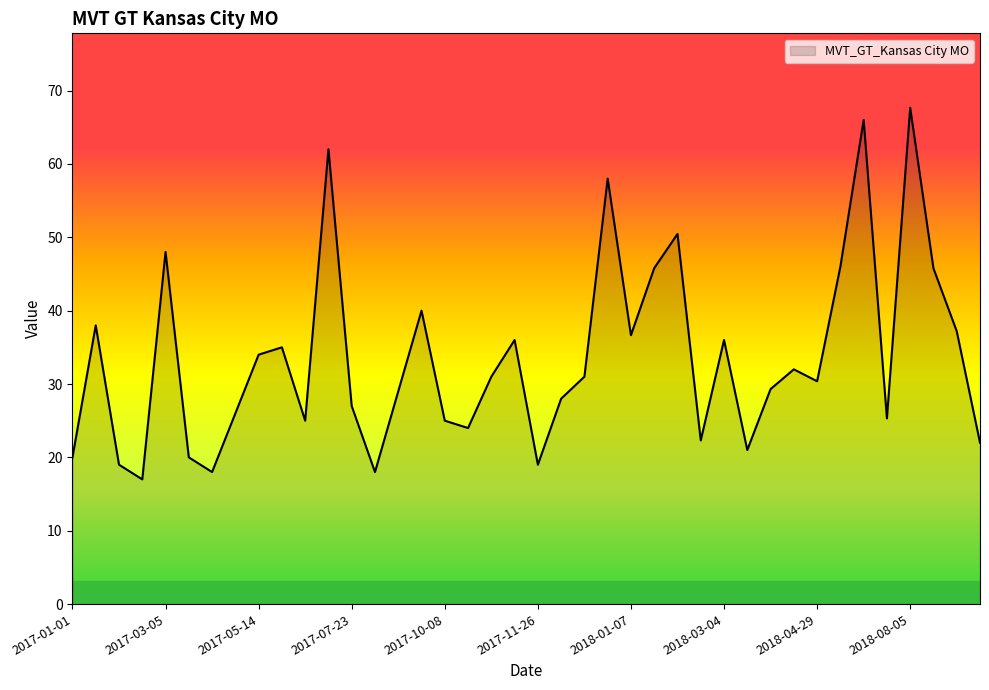

What is the greatest value displayed?

67.7